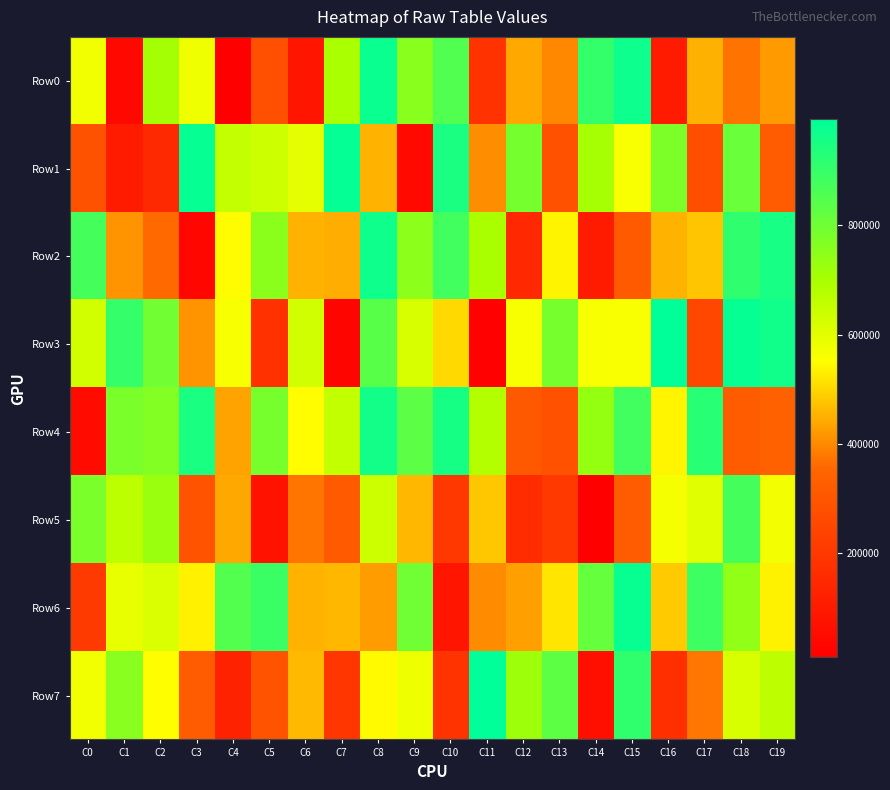

Which series has the largest range (max minus min)?

Row3